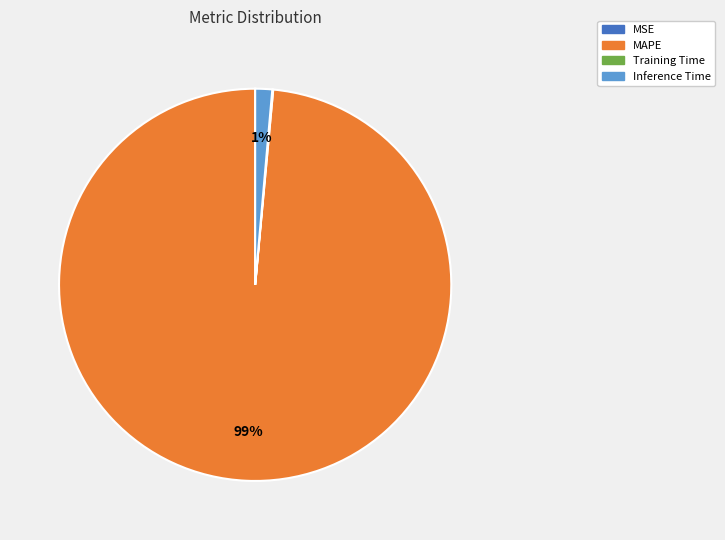

Does any single category account for the majority?

Yes